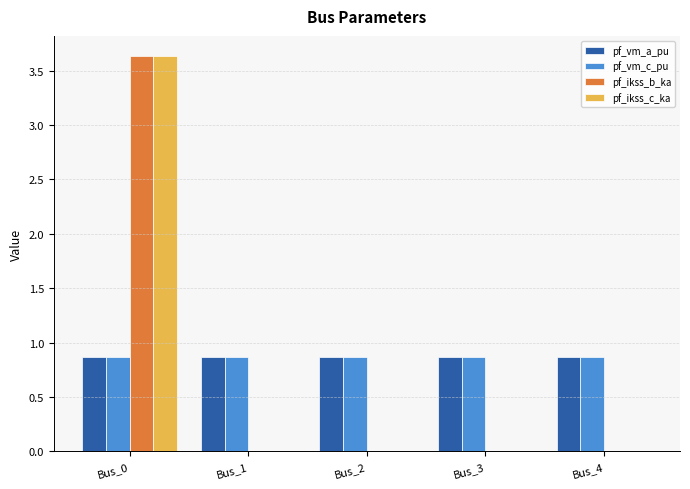

True or false: pf_vm_c_pu has a value of 0.9 at Bus_4.

True